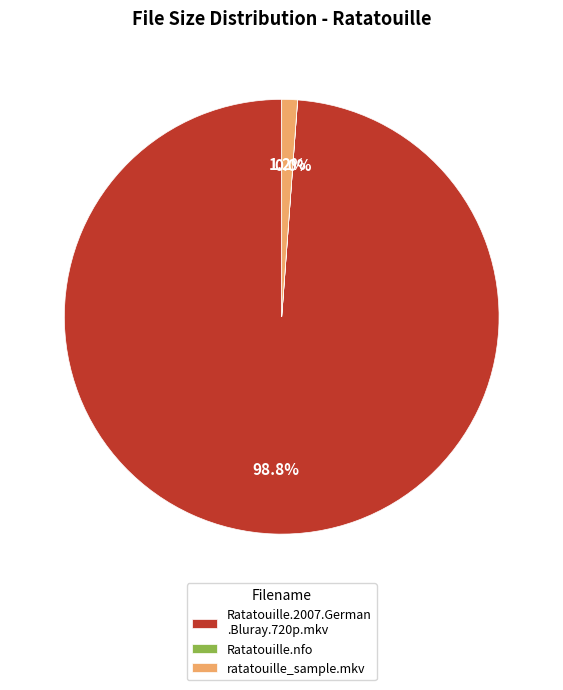

Which category has the biggest portion of the pie?

Ratatouille.2007.German .Bluray.720p.mkv